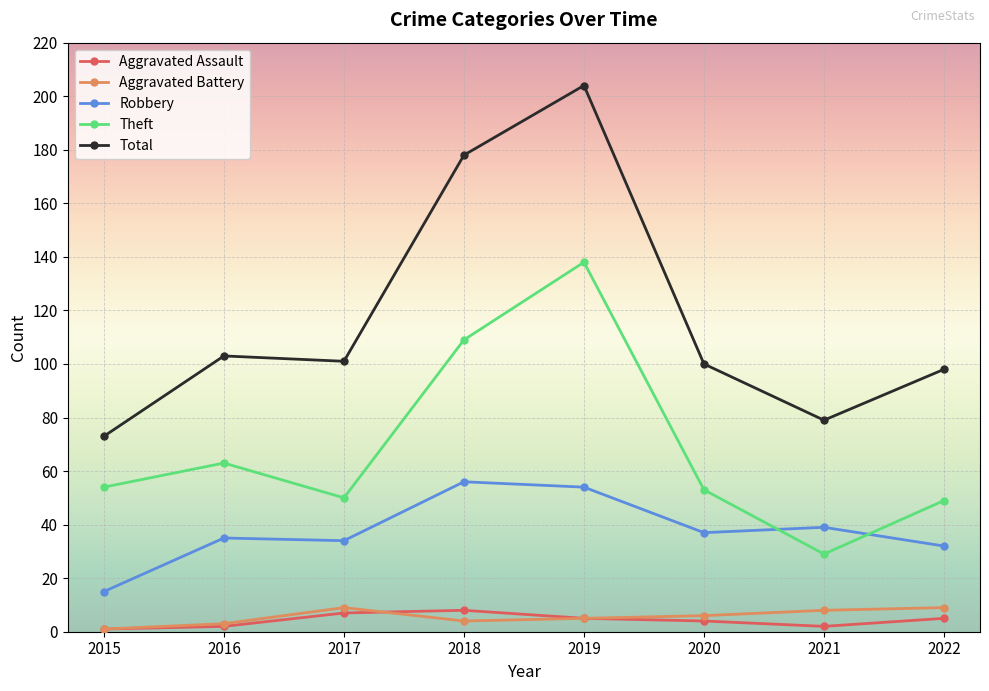

How many lines are shown in the chart?

5